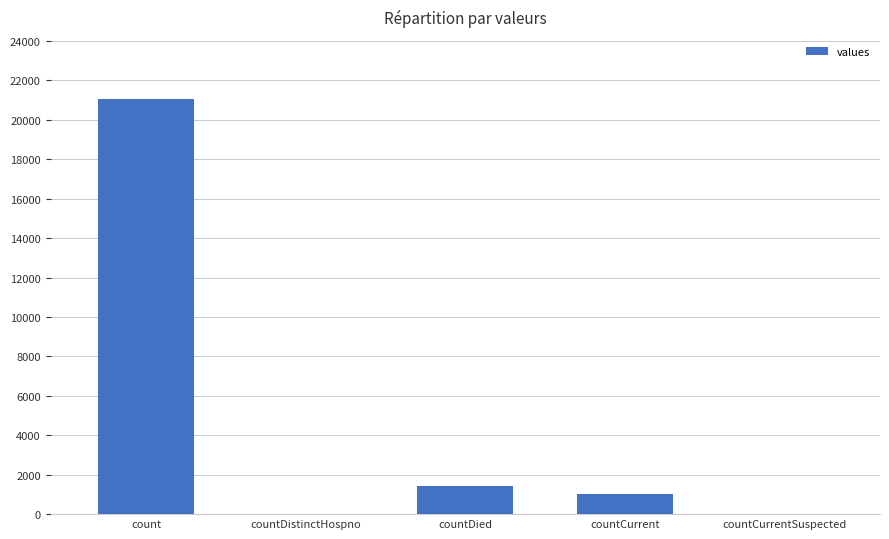

Are the bars horizontal?

No